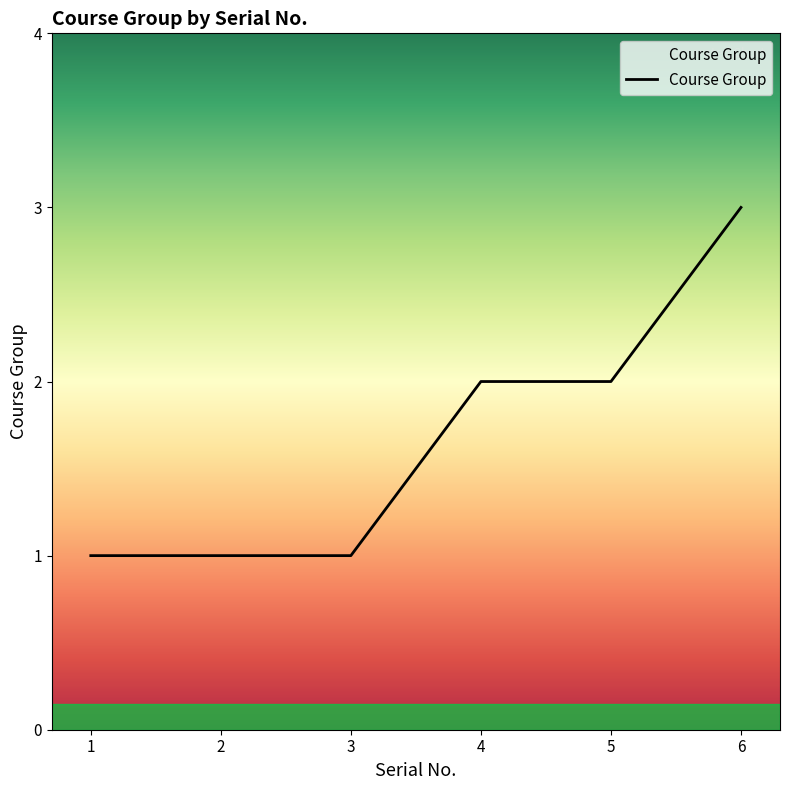

How many values are between 1 and 2?

5